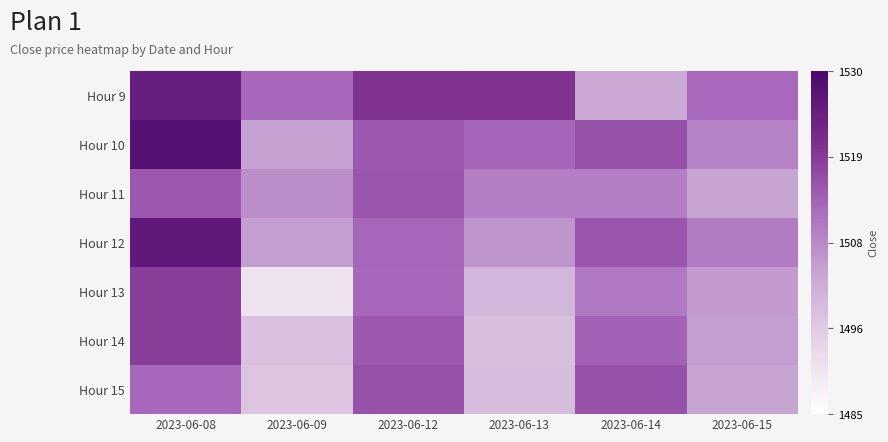

Reading left to right, transcribe all the data shown in this chart.

Hour 9: 2023-06-08=1524.7	2023-06-09=1512.2	2023-06-12=1520.0	2023-06-13=1519.8	2023-06-14=1502.8	2023-06-15=1512.2
Hour 10: 2023-06-08=1527.8	2023-06-09=1503.8	2023-06-12=1514.5	2023-06-13=1512.6	2023-06-14=1515.5	2023-06-15=1508.5
Hour 11: 2023-06-08=1514.6	2023-06-09=1506.8	2023-06-12=1515.0	2023-06-13=1509.2	2023-06-14=1509.2	2023-06-15=1503.3
Hour 12: 2023-06-08=1526.0	2023-06-09=1504.3	2023-06-12=1512.5	2023-06-13=1505.8	2023-06-14=1515.0	2023-06-15=1509.3
Hour 13: 2023-06-08=1518.3	2023-06-09=1491.0	2023-06-12=1512.3	2023-06-13=1499.9	2023-06-14=1510.0	2023-06-15=1504.9
Hour 14: 2023-06-08=1518.3	2023-06-09=1497.9	2023-06-12=1514.5	2023-06-13=1498.3	2023-06-14=1513.3	2023-06-15=1504.3
Hour 15: 2023-06-08=1512.2	2023-06-09=1497.2	2023-06-12=1515.7	2023-06-13=1499.0	2023-06-14=1515.7	2023-06-15=1503.3